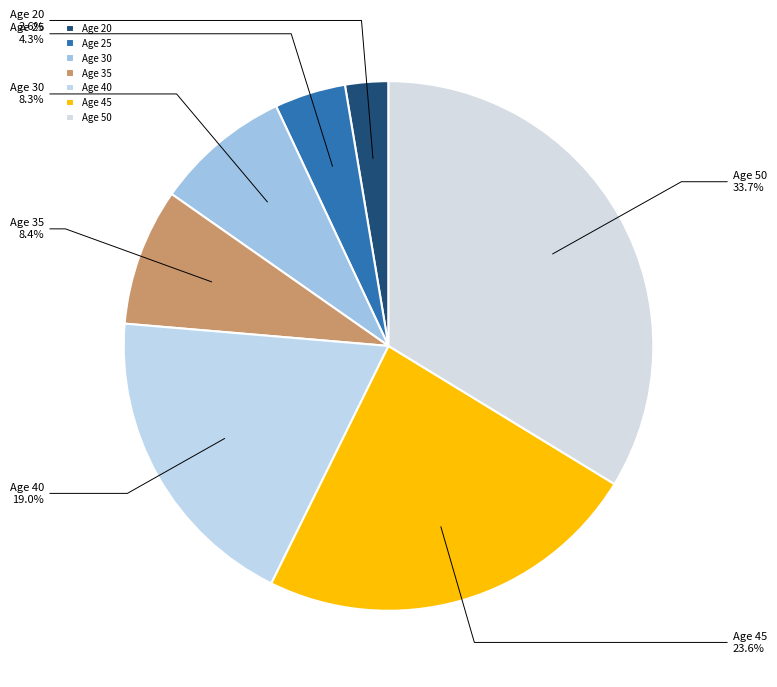

Count the number of slices in the pie.

7